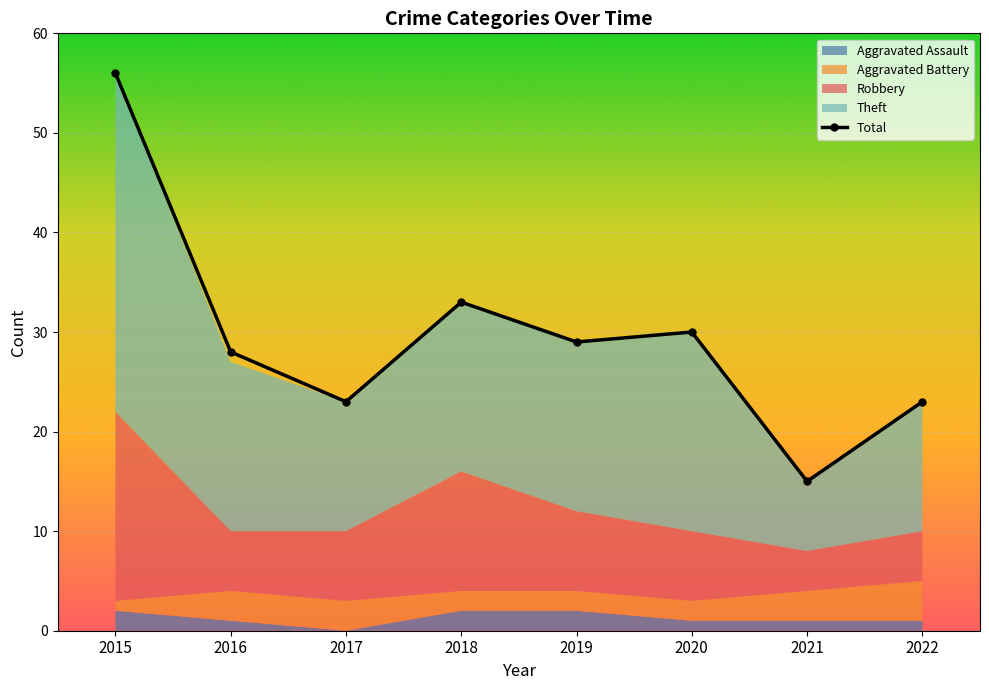

Reading left to right, extract all data points from this chart.

2015=56	2016=28	2017=23	2018=33	2019=29	2020=30	2021=15	2022=23